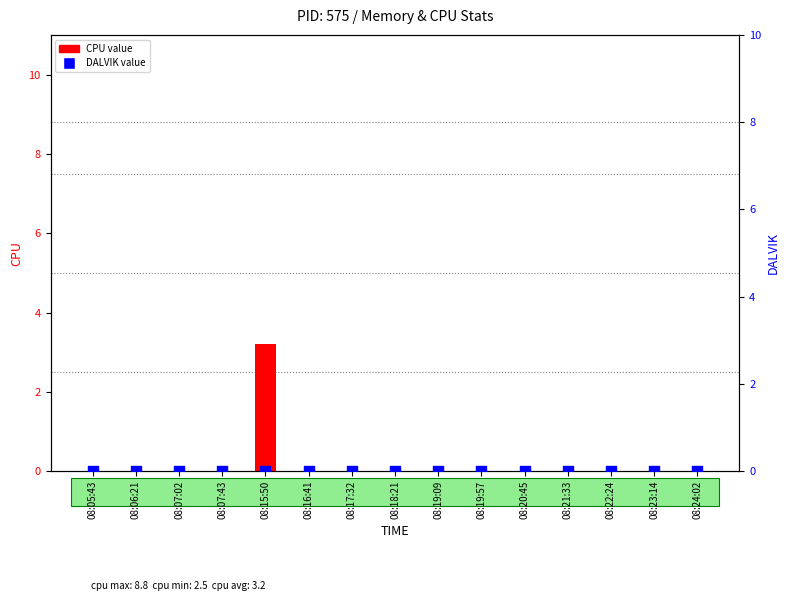

At which category is the sum across all series the highest?

08:15:50